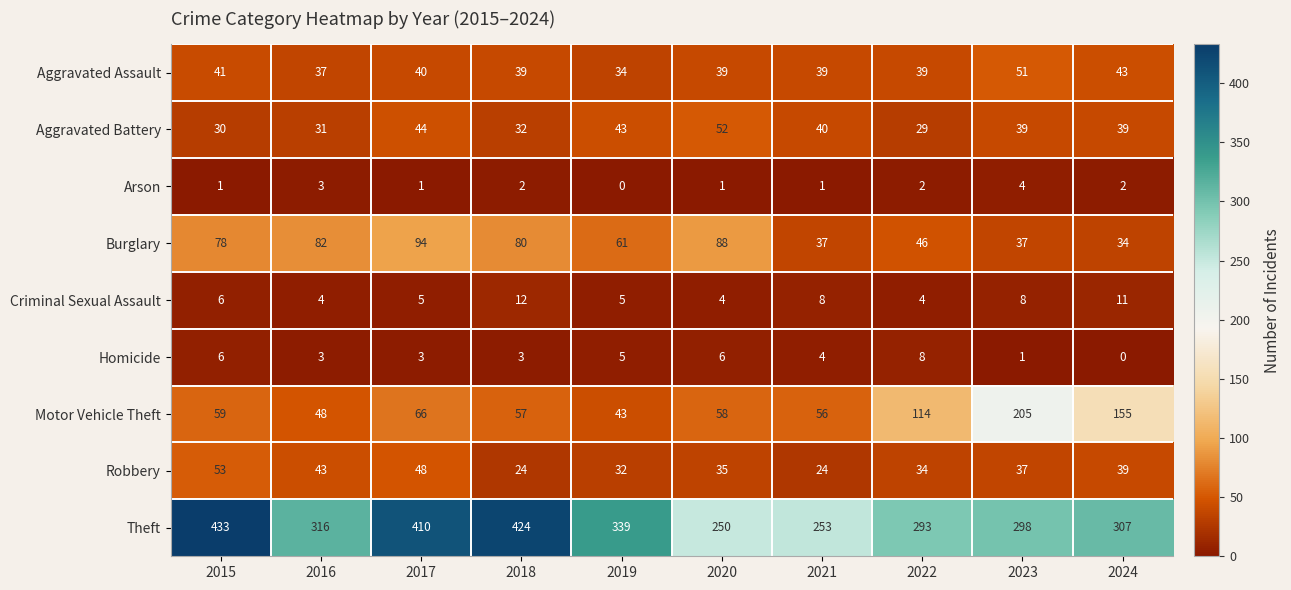

Where does the Aggravated Assault series first go above 39?

2015